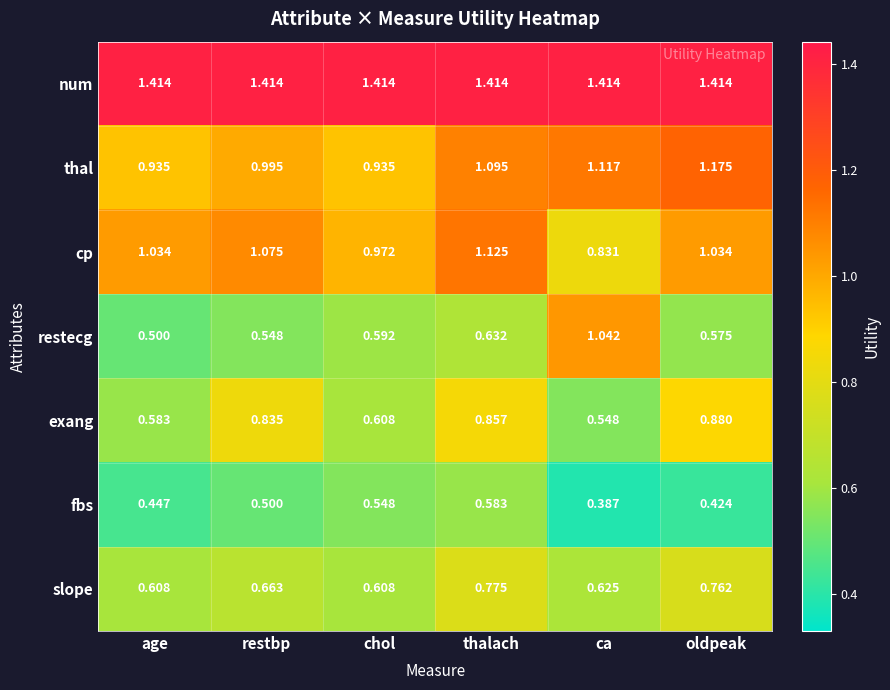

Which category has the highest value in the fbs series?

thalach